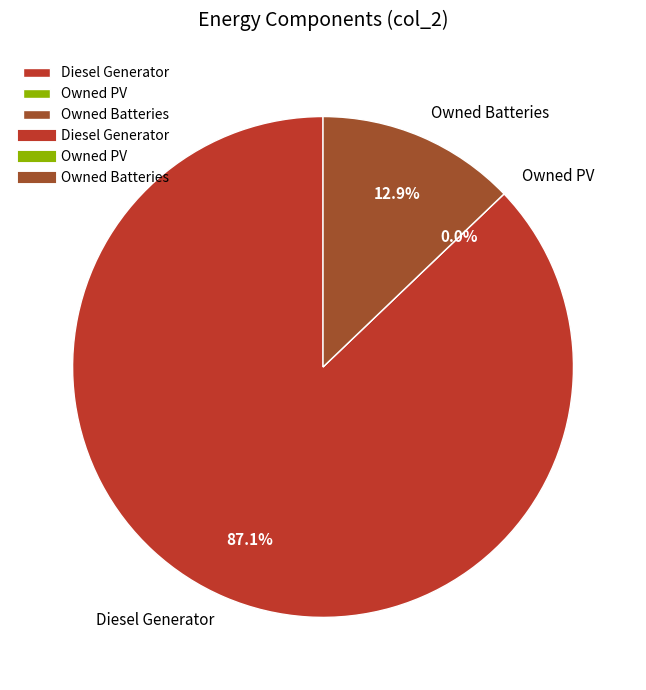

How many segments does this pie chart have?

3